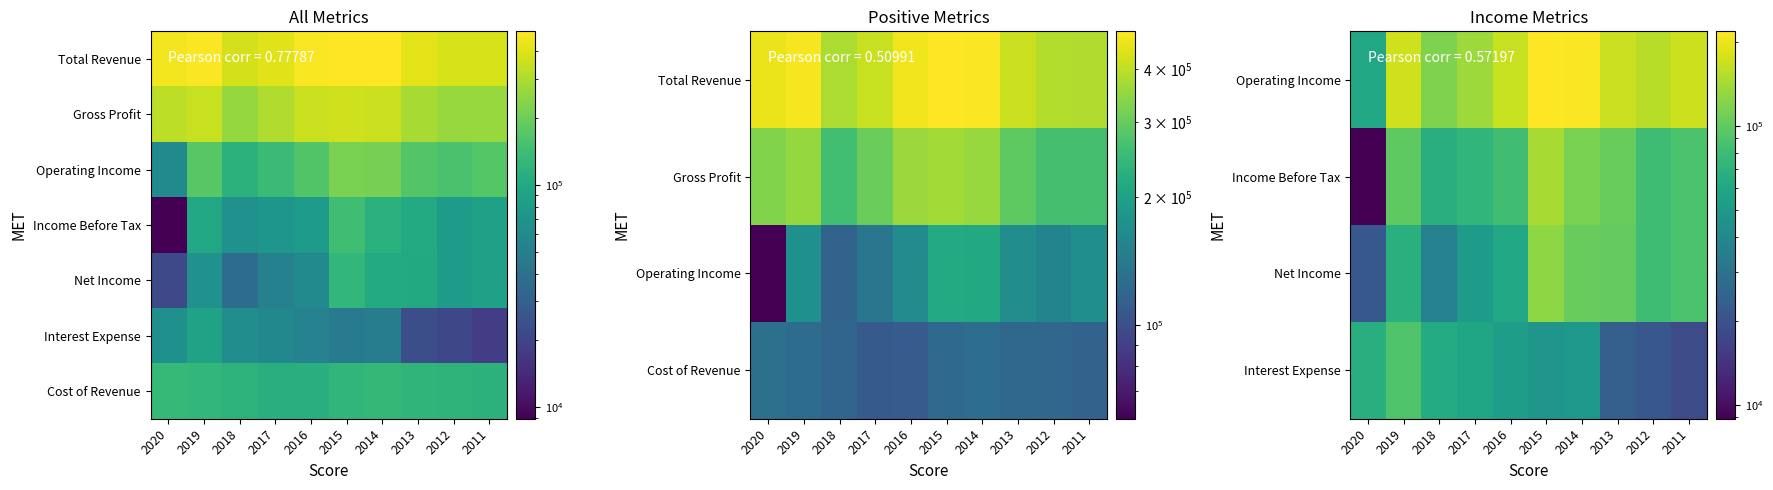

What is the spread (max minus min) of values at 2020?

122000